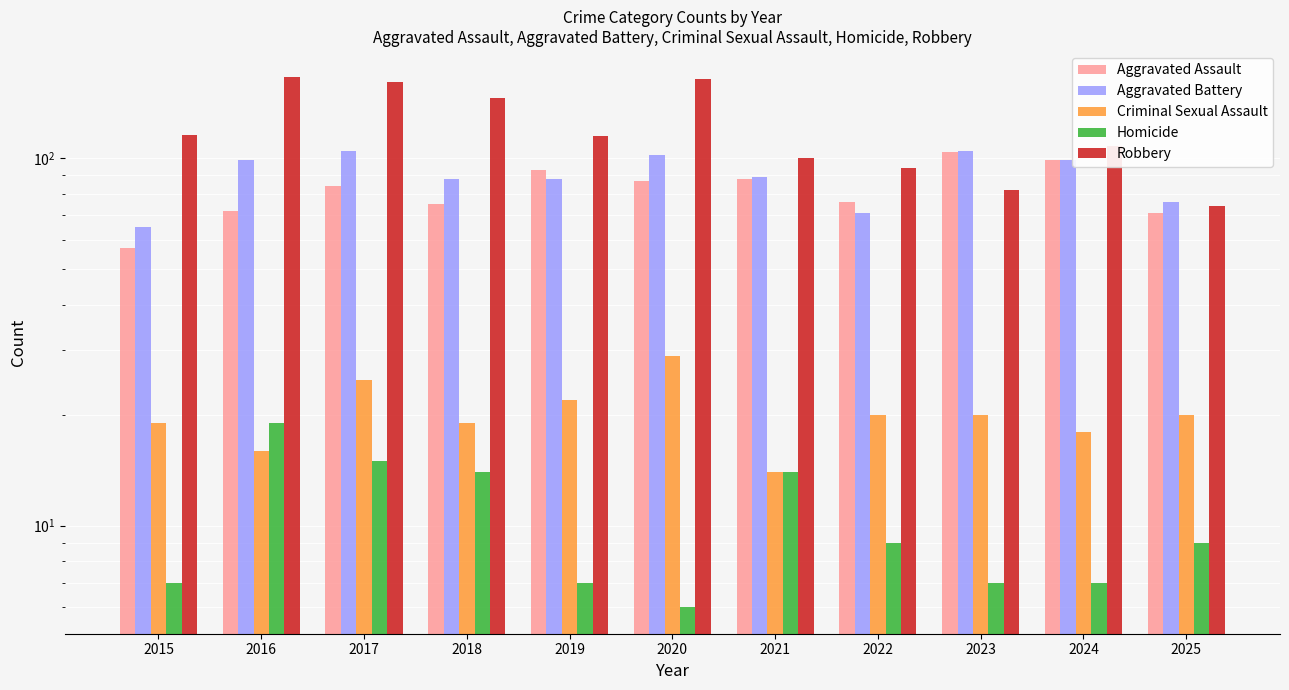

Count the number of categories in the chart.

11